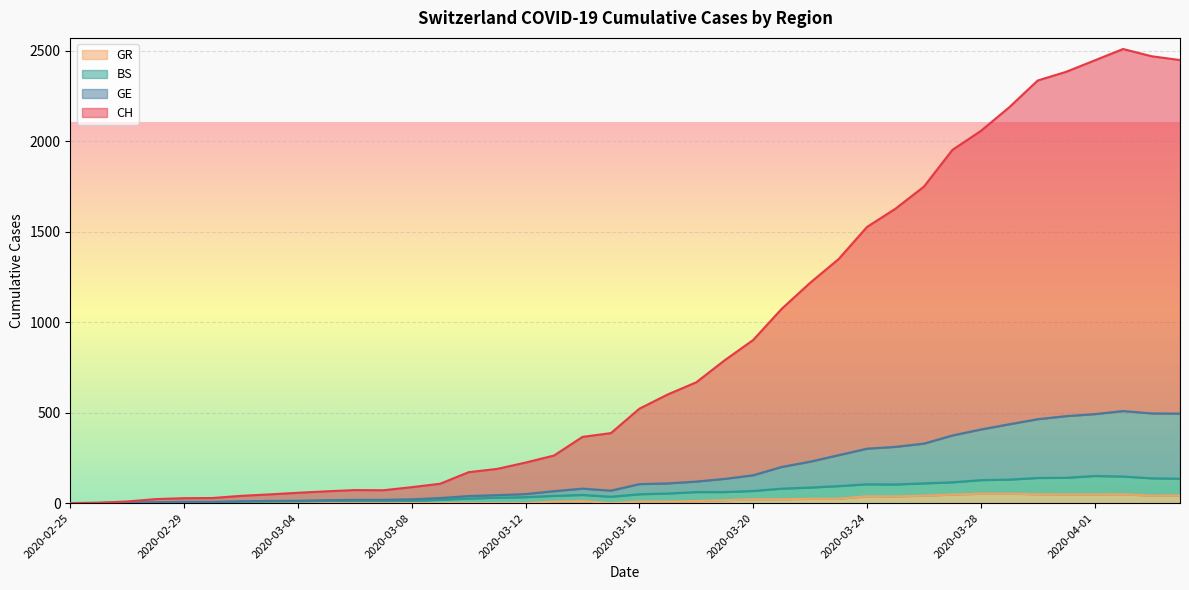

True or false: BS and GE intersect in this chart.

False